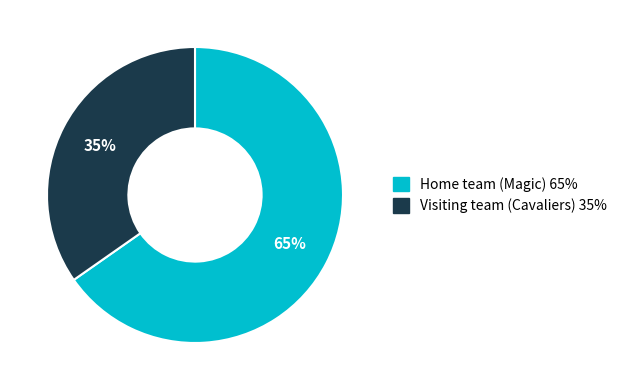

What is the ratio of the value at Visiting team (Cavaliers) to the value at Home team (Magic)?

0.5